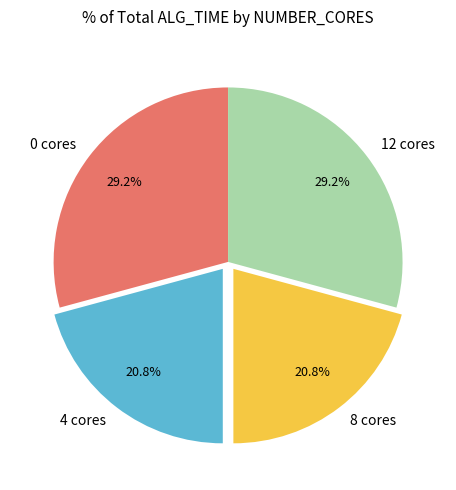

To the nearest percent, what is the difference between the largest and smallest slice percentages?

8%